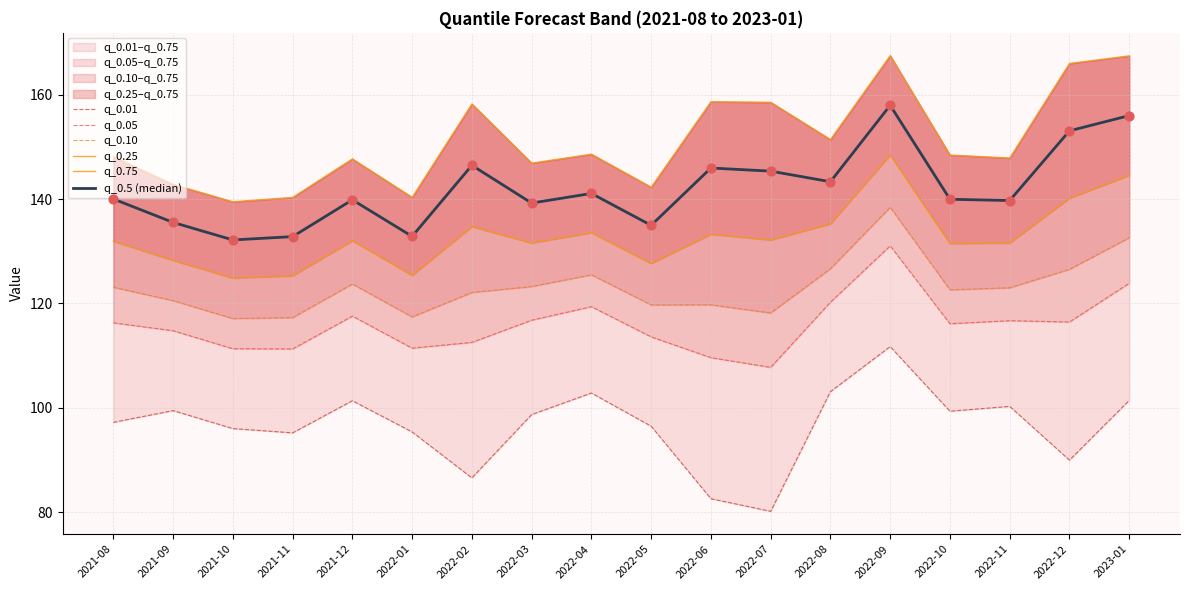

Is the value of q_0.25 at 2022-03 greater than the value of q_0.10 at 2023-01?

No